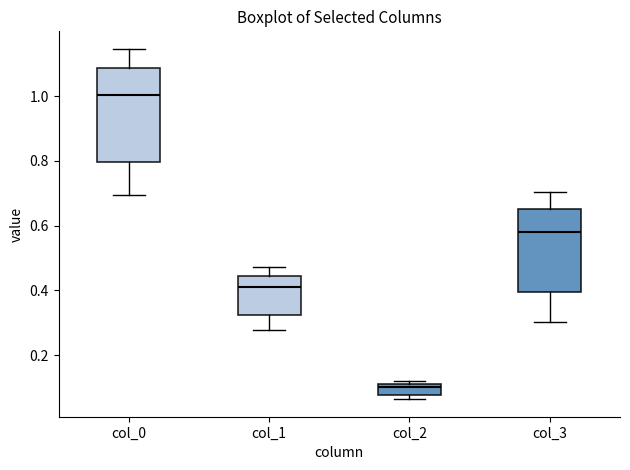

Which box has the lowest median line?

col_2